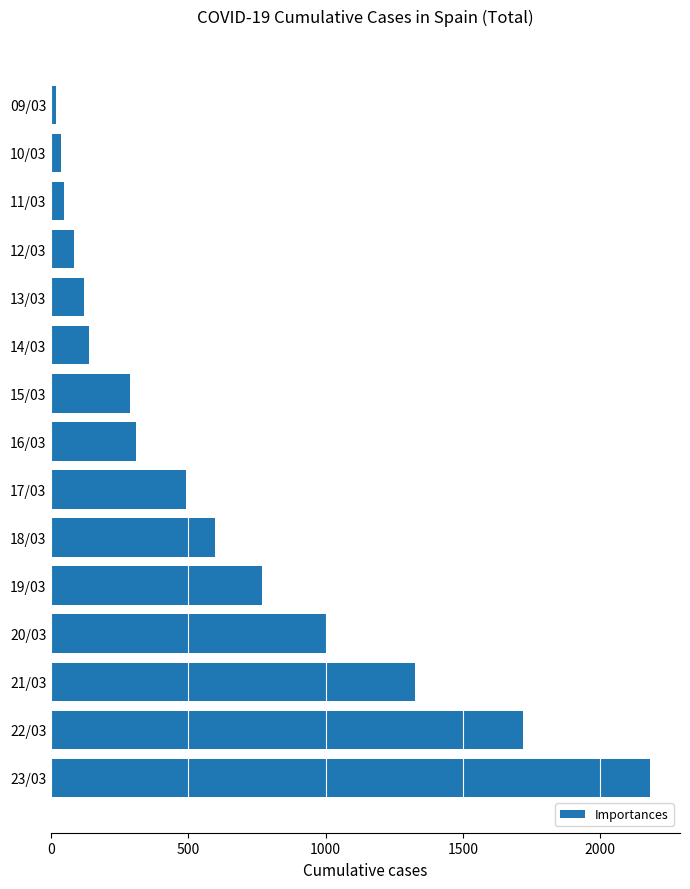

What is the change in value from 12/03 to 18/03?

+514